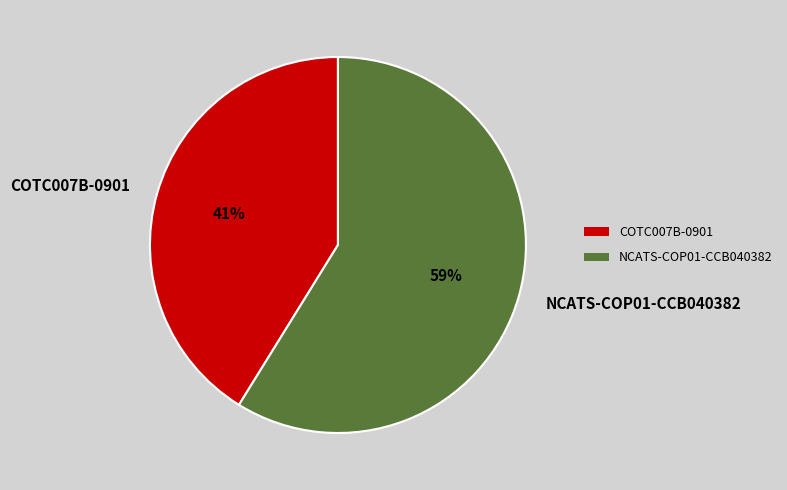

Is COTC007B-0901 the majority of the pie?

No